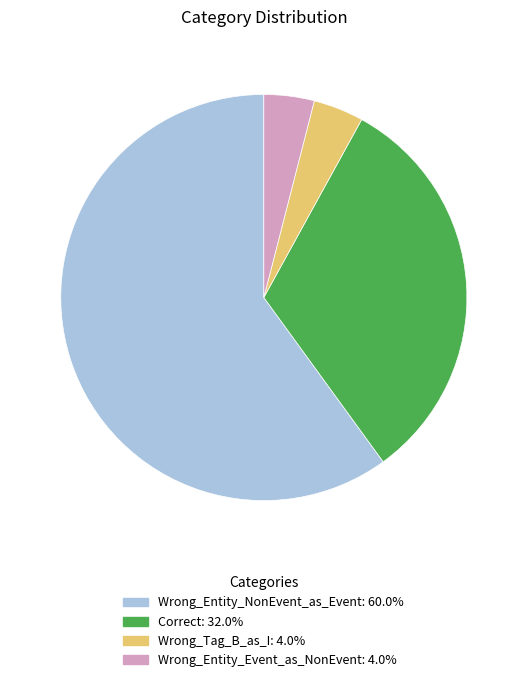

Is it true that Wrong_Entity_Event_as_NonEvent is 4% of the pie?

True